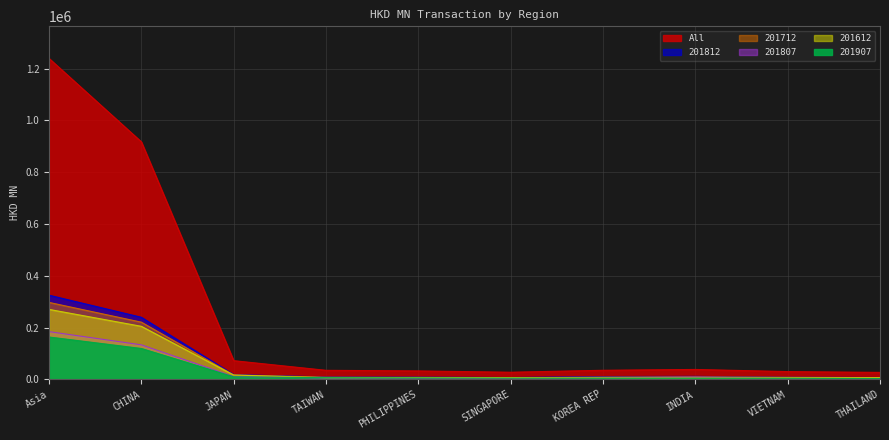

Which has a higher value, Asia or TAIWAN?

Asia